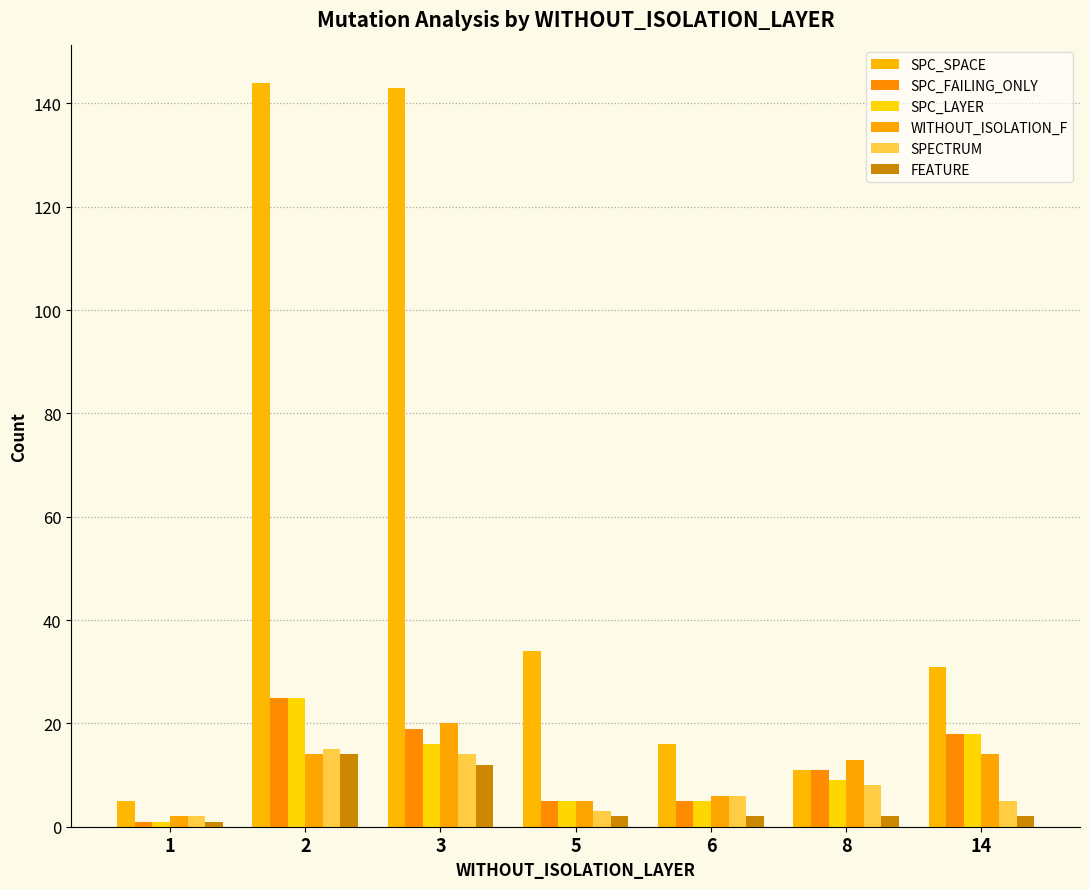

What is the difference between the maximum and minimum values in the SPC_SPACE series?

139